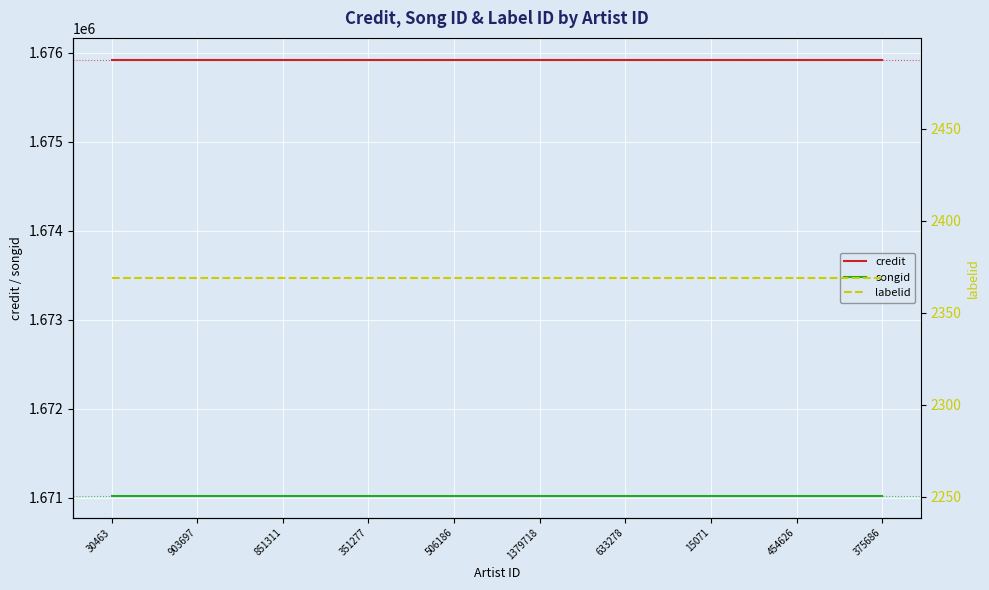

Which series has the largest total across all categories?

credit